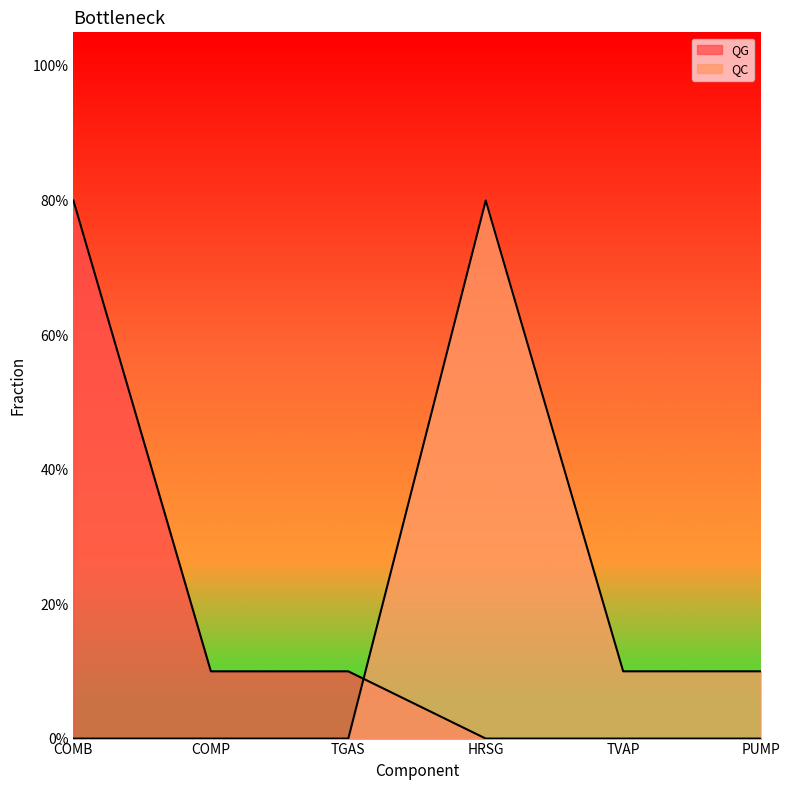

What is the total value across all series at COMB?

0.8